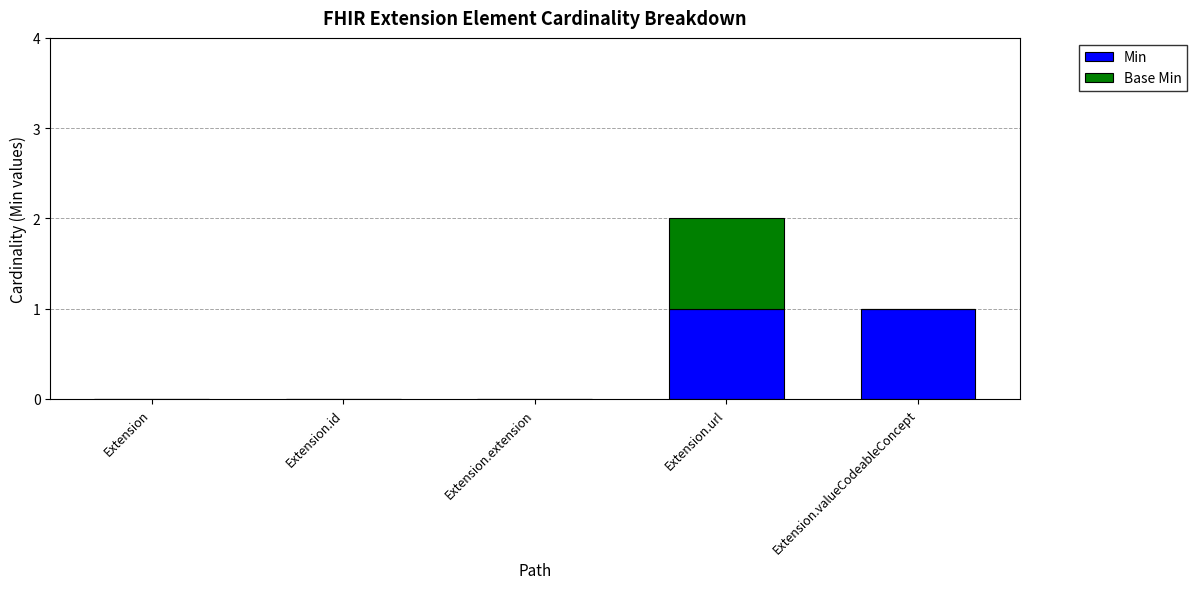

At which category is the sum across all series the highest?

Extension.url